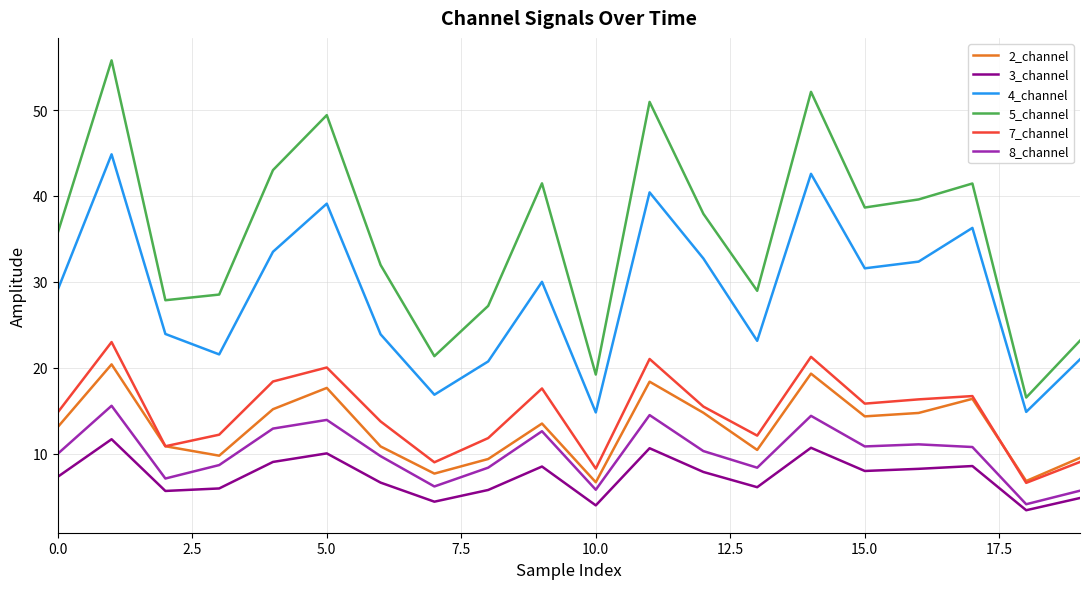

List the series in order of their peak value, highest first.

5_channel, 4_channel, 7_channel, 2_channel, 8_channel, 3_channel